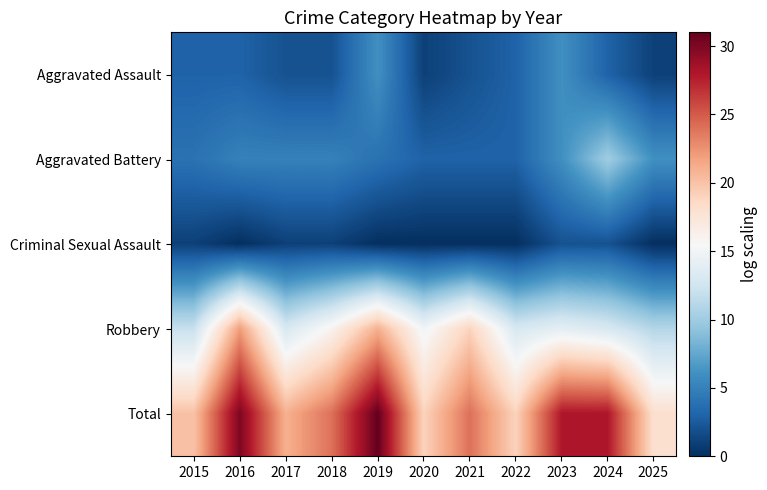

What is the spread (max minus min) of values at 2015?

19